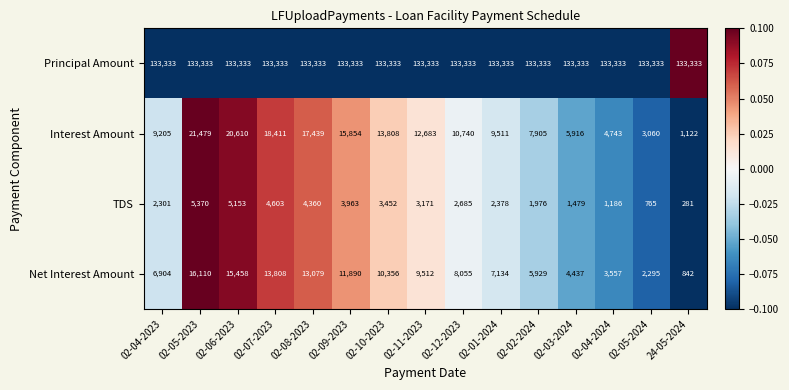

Is it true that Principal Amount equals 133333 at 02-11-2023?

True